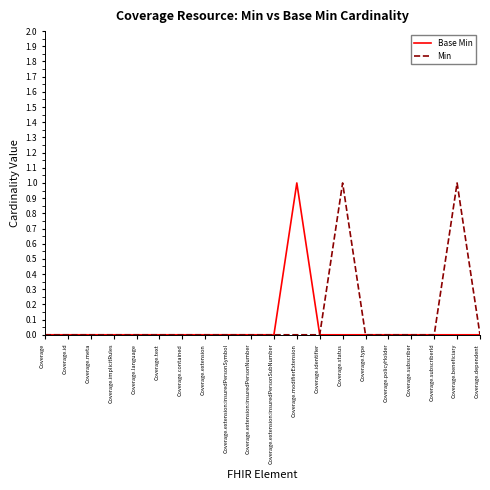

The value of Min at Coverage.extension:insuredPersonNumber is 1. True or false?

False